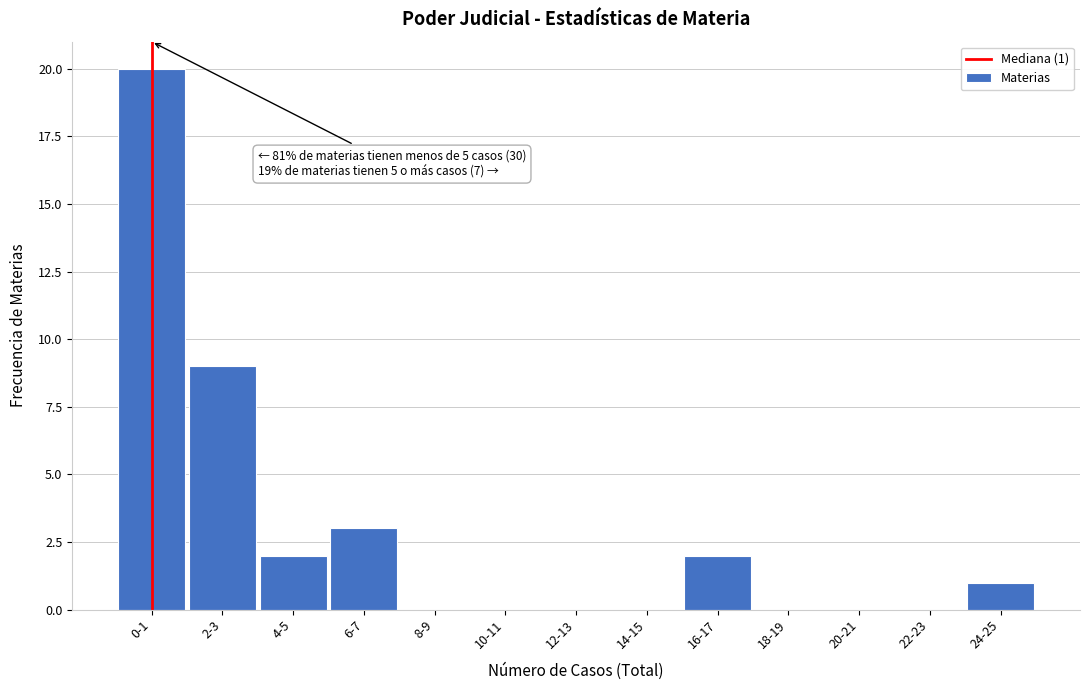

Reading left to right, extract all data points from this chart.

0-1=20	2-3=9	4-5=2	6-7=3	8-9=0	10-11=0	12-13=0	14-15=0	16-17=2	18-19=0	20-21=0	22-23=0	24-25=1